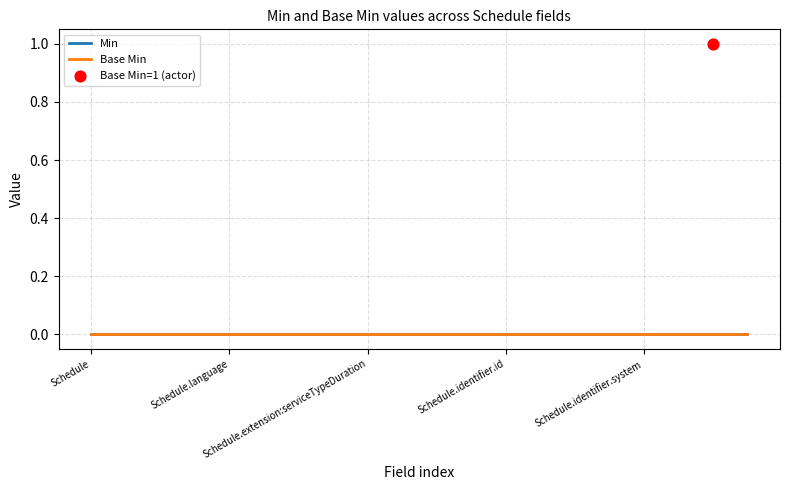

Which series contains the lowest Y value?

Min